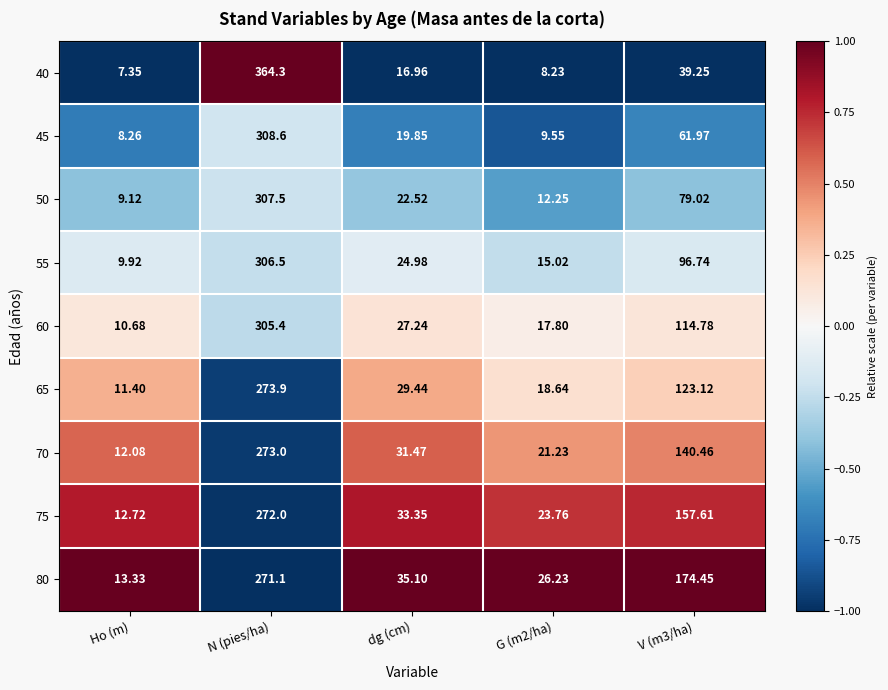

How many data points in 45 are less than 19?

2